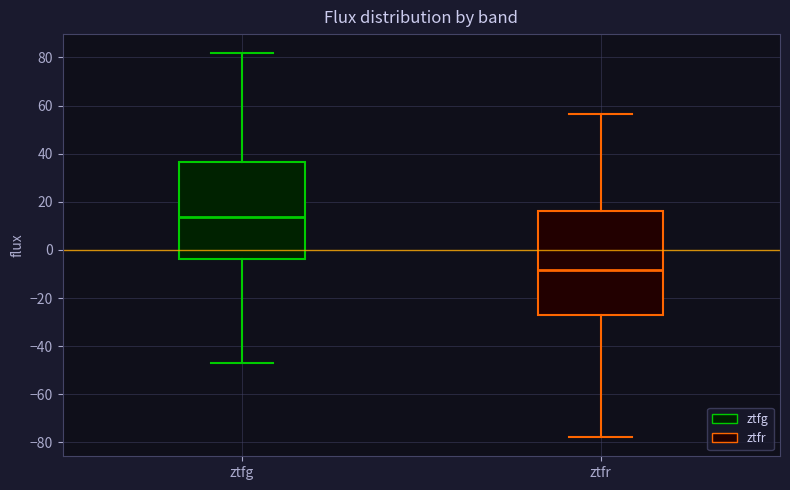

Which box is the tallest, from its lower edge to its upper edge?

ztfr